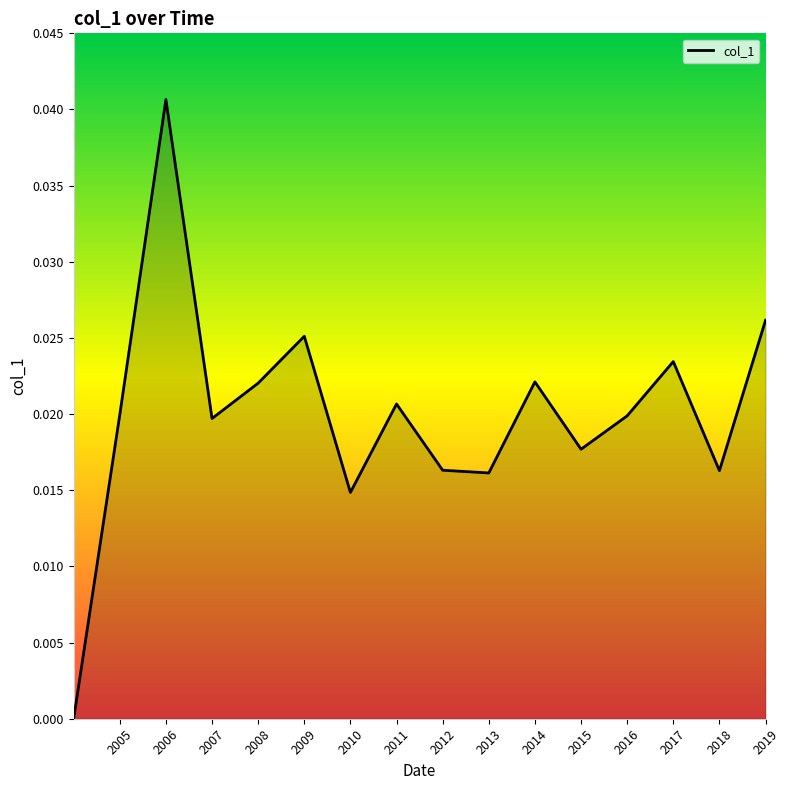

Which has a higher value, 2014 or 2006?

2006